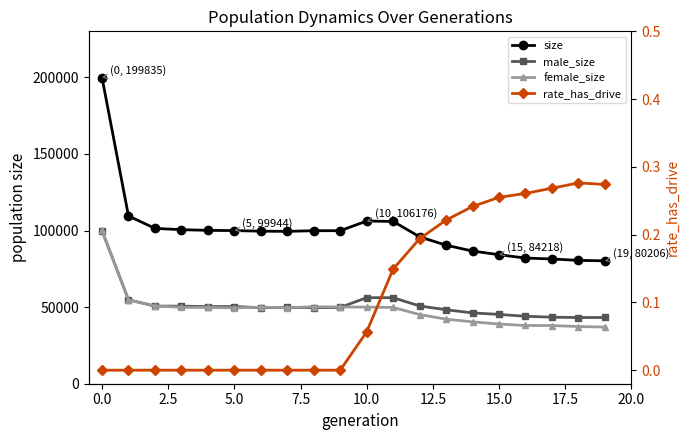

What is the sum of all female_size values?

971226.0